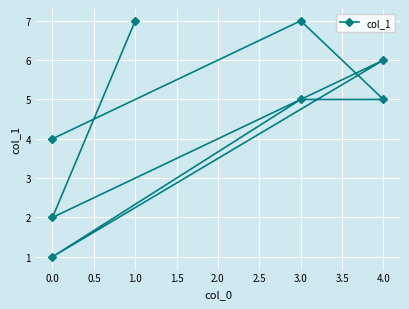

What is the label of the 4th point from the left?

3.0